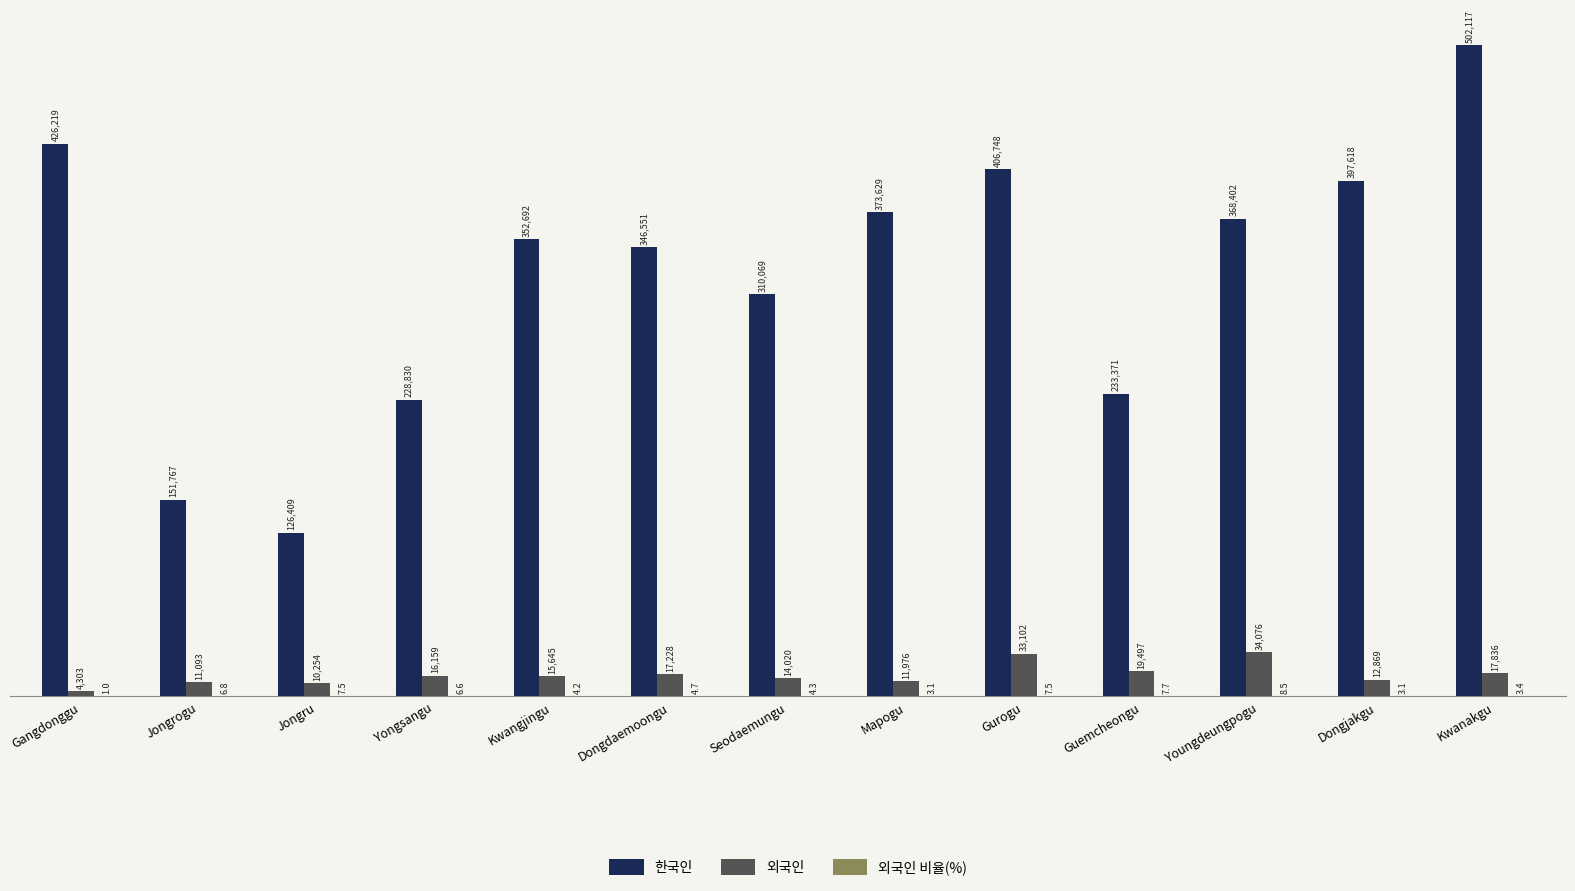

Which series has the largest total across all categories?

한국인